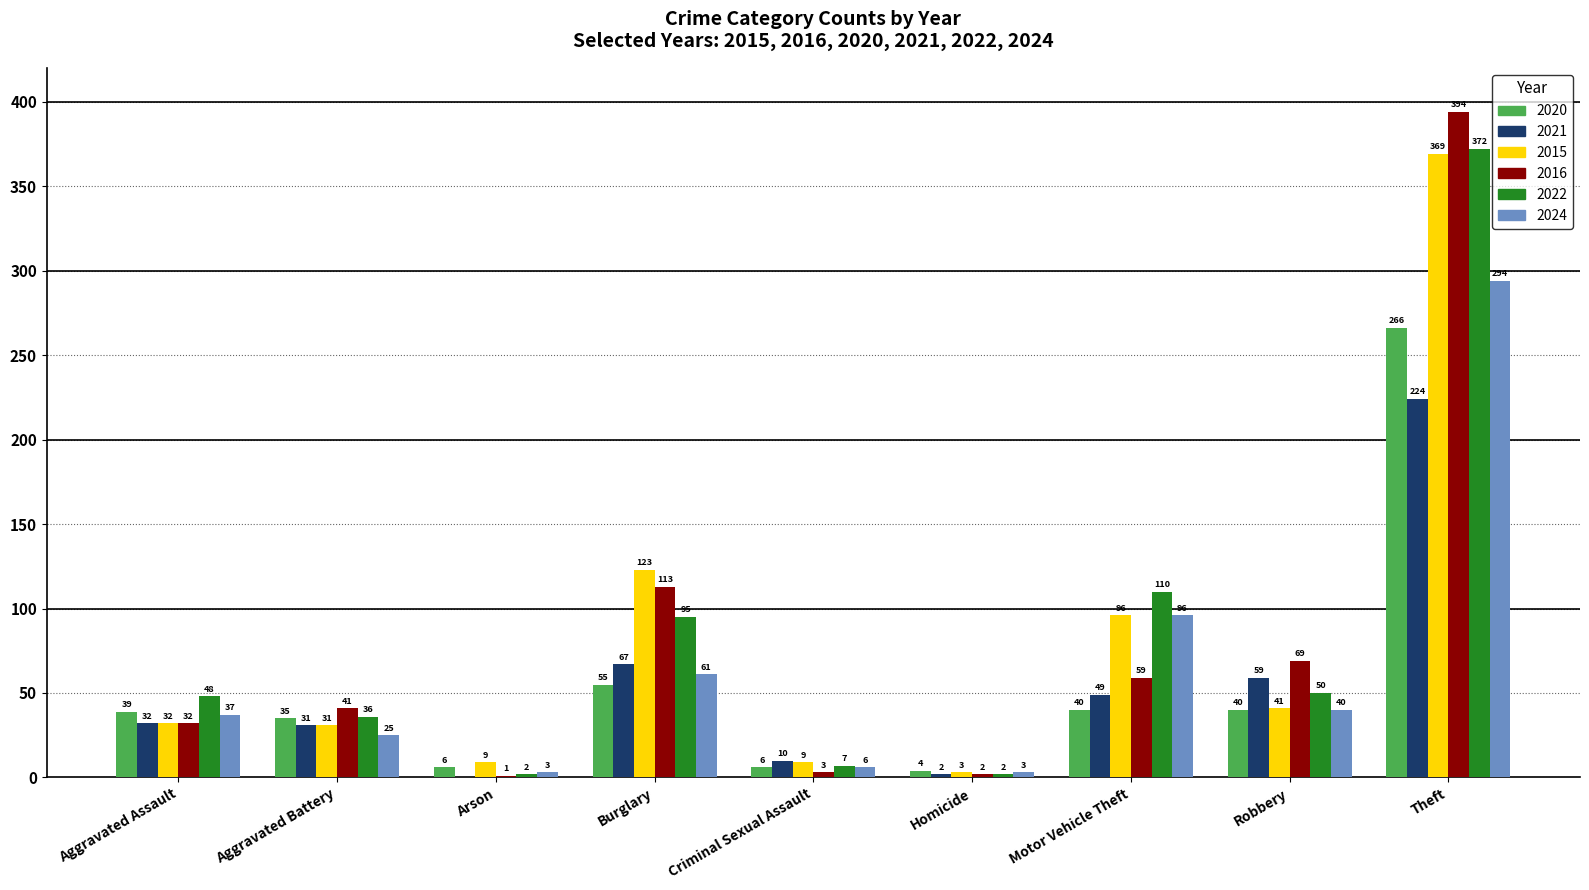

What value does the 2024 series have at Arson, to the nearest 5?

5